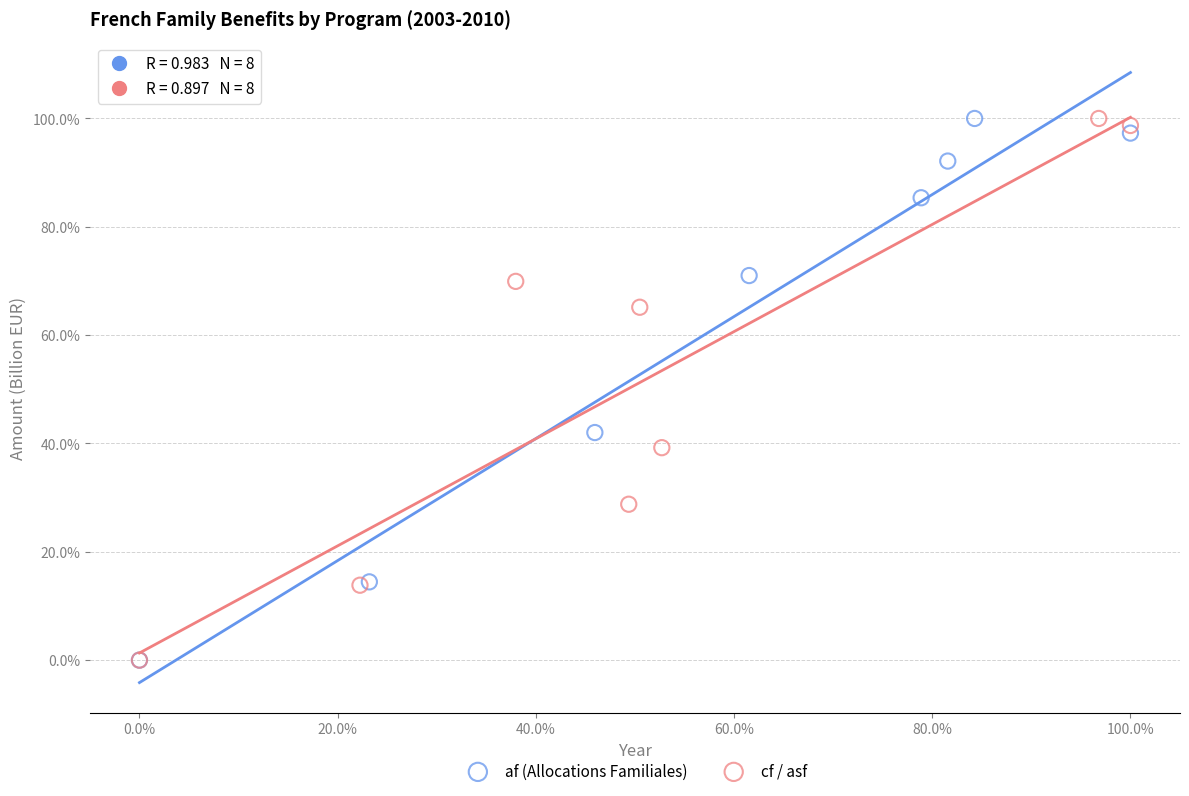

What are all the series names shown in the legend?

af (Allocations Familiales), cf / asf